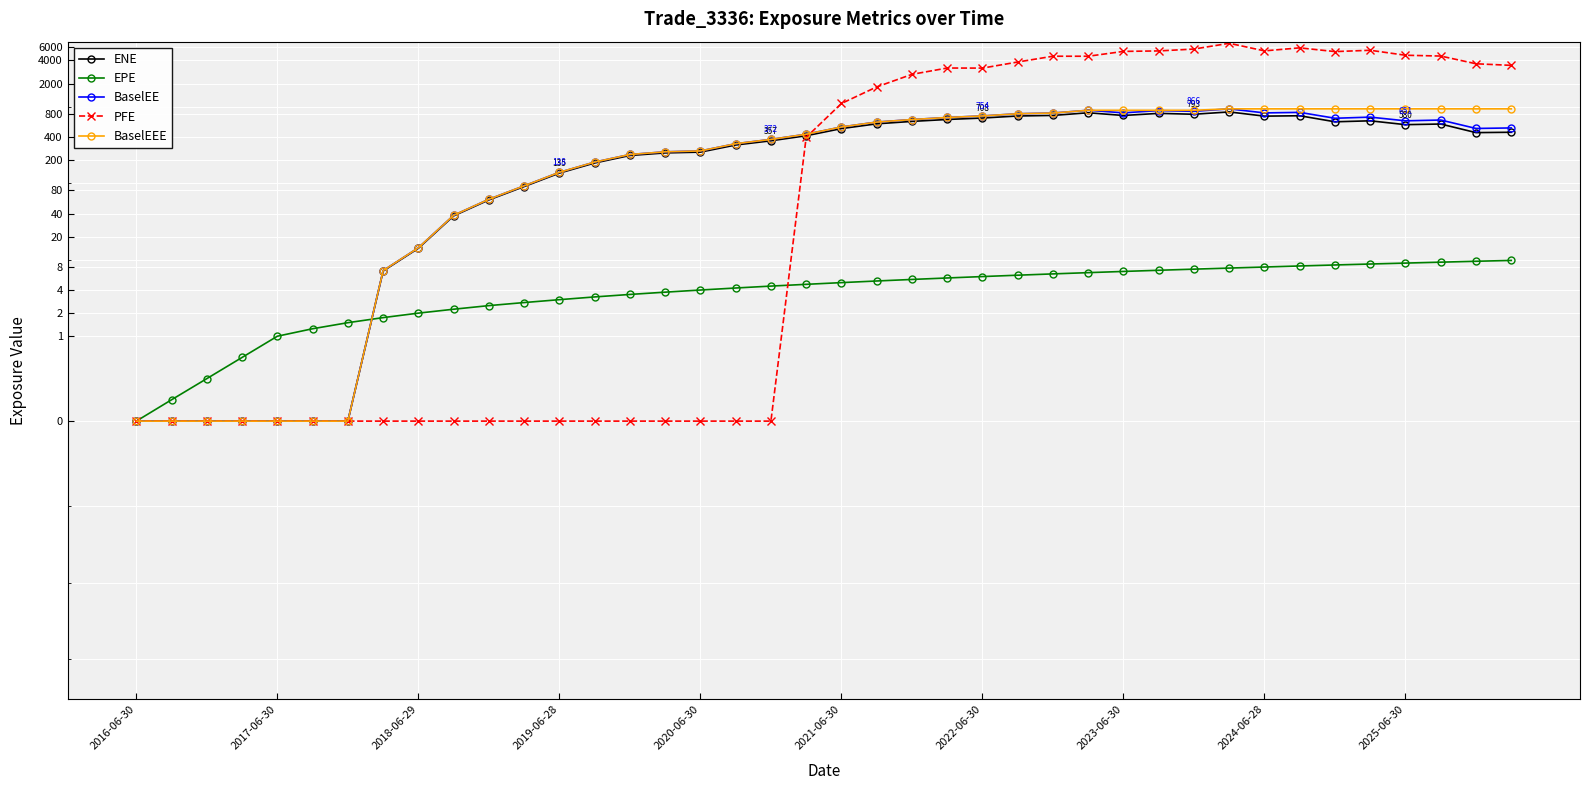

What is the sum of all EPE values?

195.0